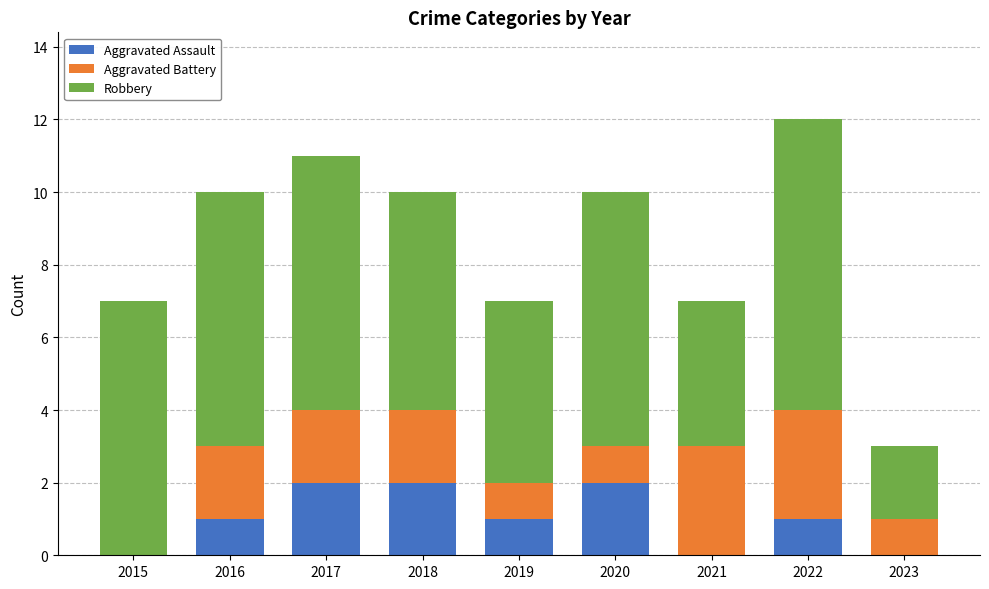

The value of Aggravated Assault at 2019 is 2. True or false?

False